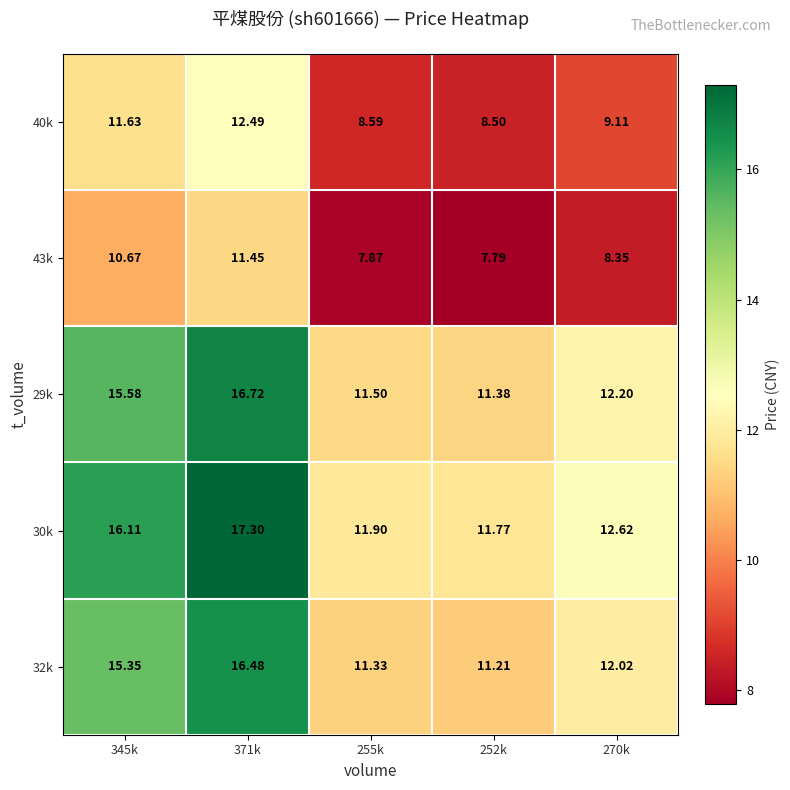

Is the value of 29k at 345k greater than the value of 30k at 270k?

Yes